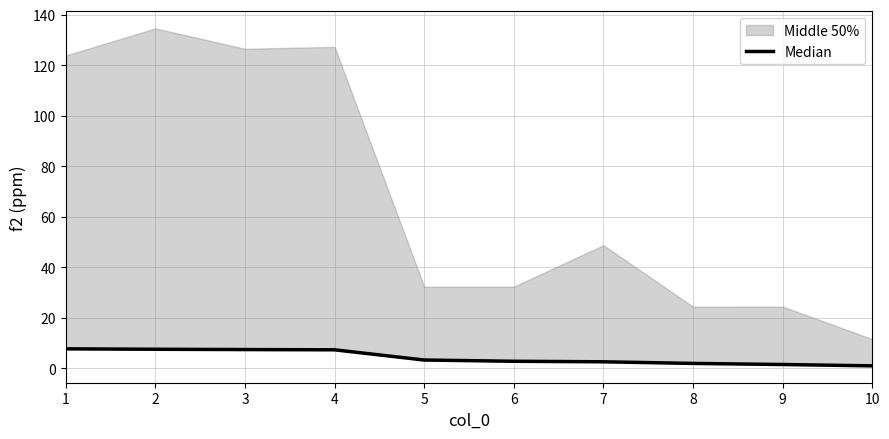

Reading left to right, list all the values displayed in this chart.

1=7.7	2=7.6	3=7.4	4=7.4	5=3.3	6=2.8	7=2.6	8=2.0	9=1.5	10=1.0